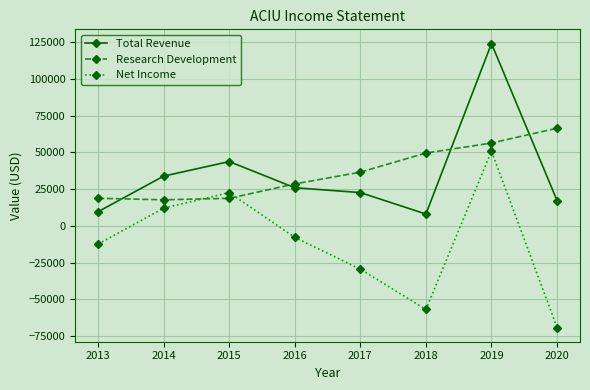

After their last crossing, which series has the higher values: Net Income or Research Development?

Research Development